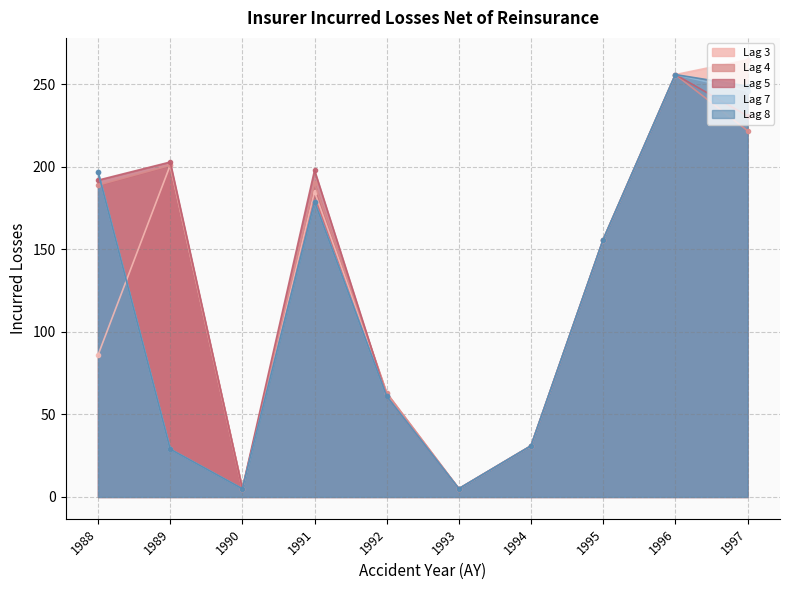

How many values in the Lag 7 series exceed 156?

4